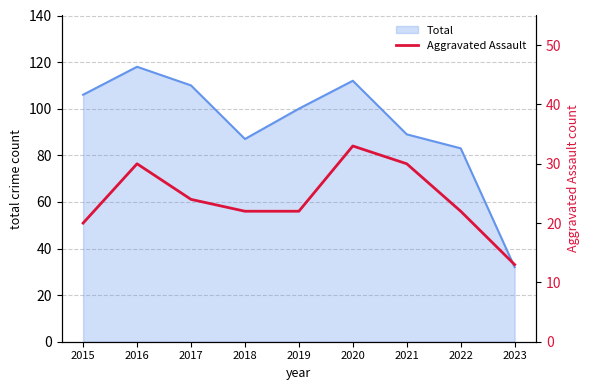

Which has a higher value, 2016 or 2017?

2016